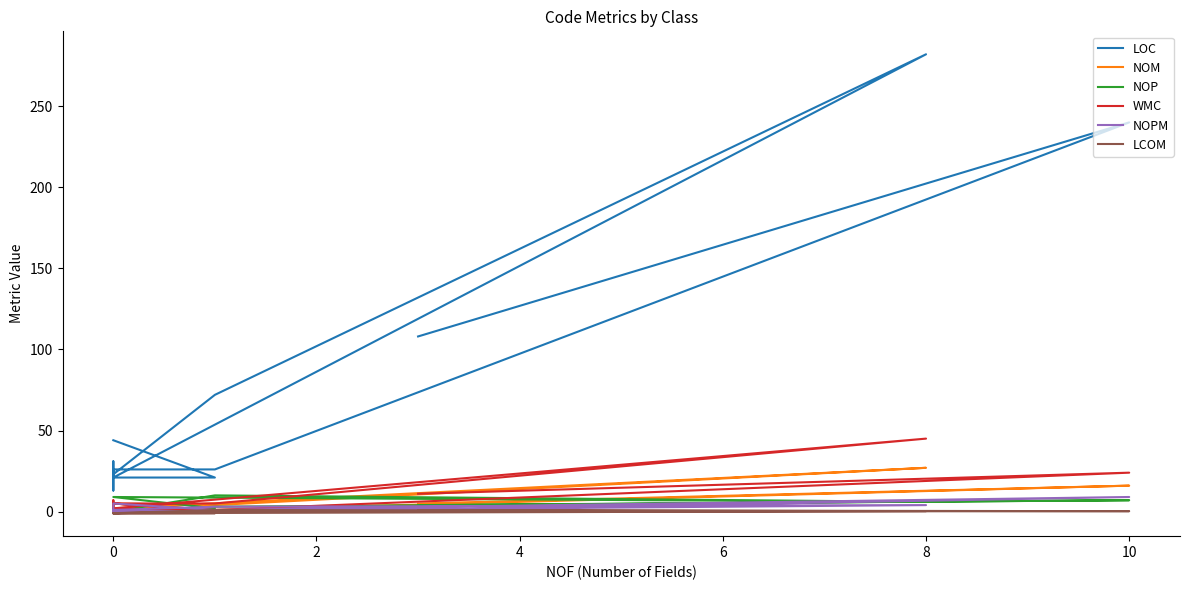

Is it true that WMC equals -14.7 at 12?

False